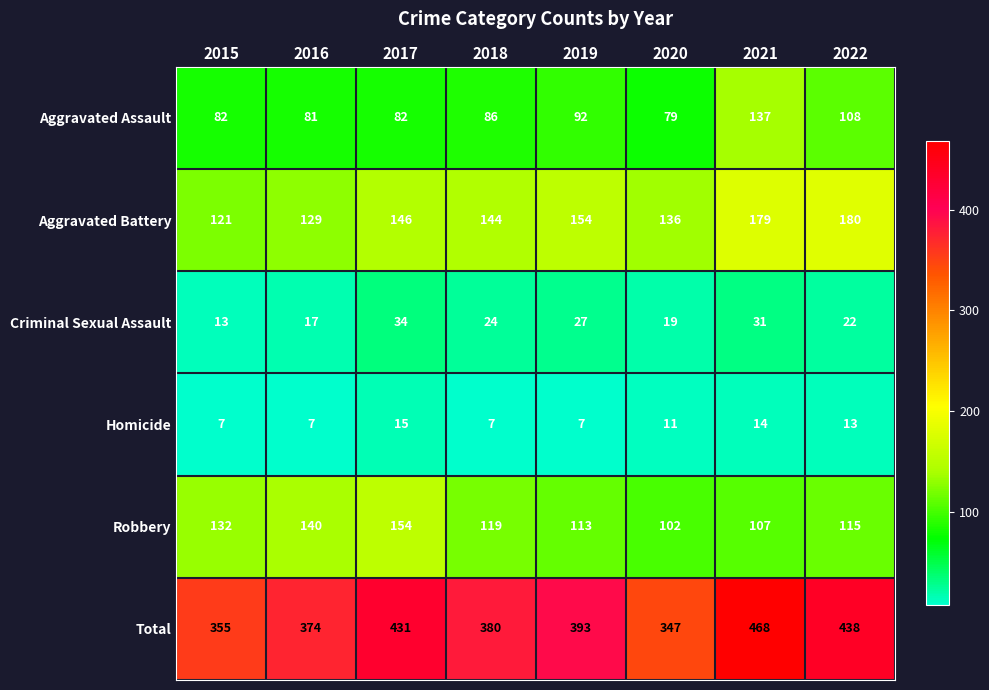

The value of Aggravated Battery at 2020 is 136. True or false?

True